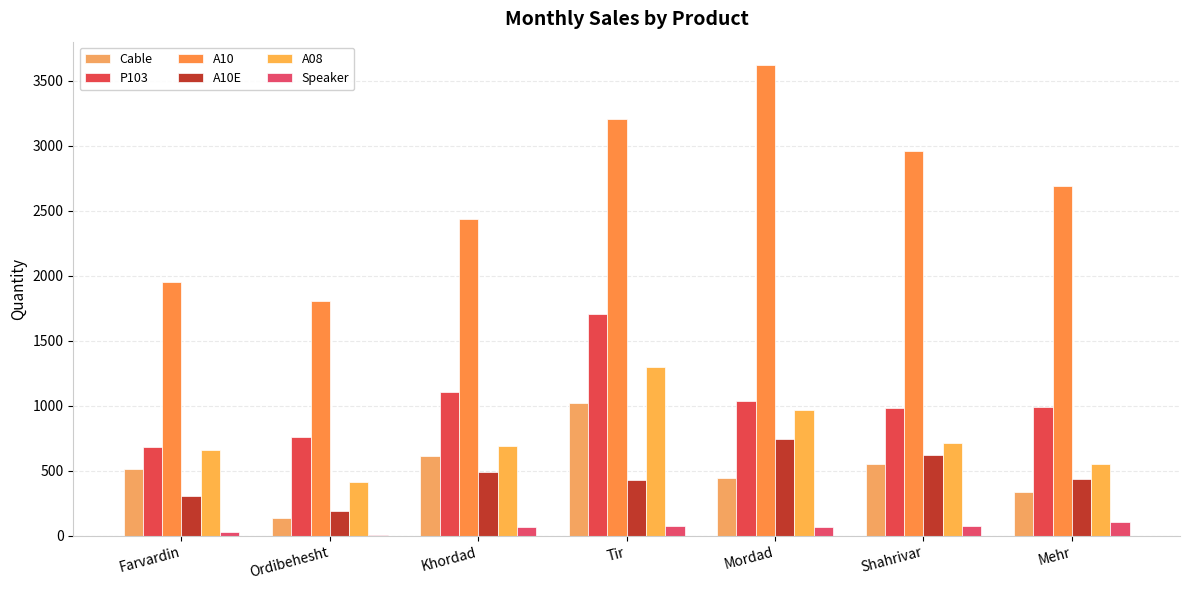

What is the difference between the A08 values at Shahrivar and Tir?

581